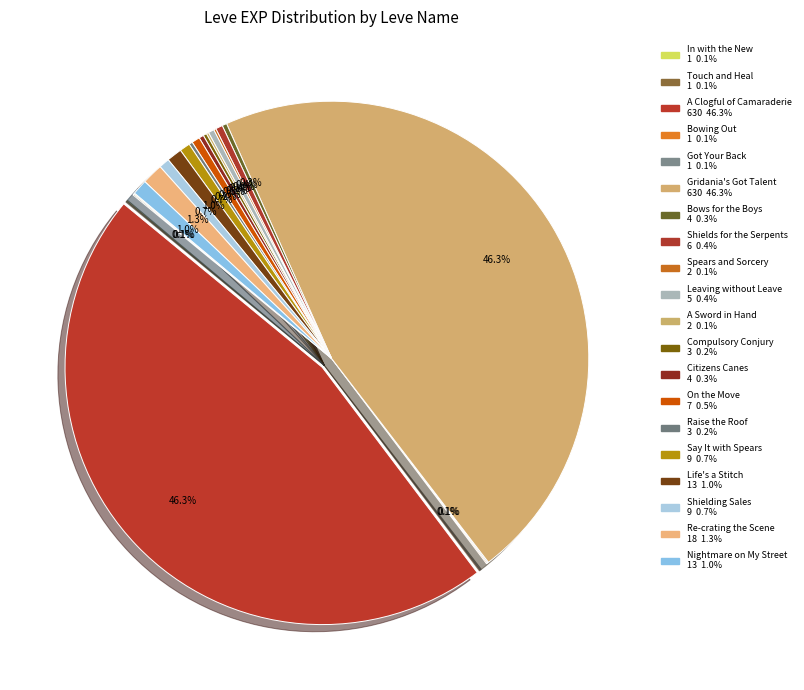

Is it true that Nightmare on My Street is 11% of the pie?

False